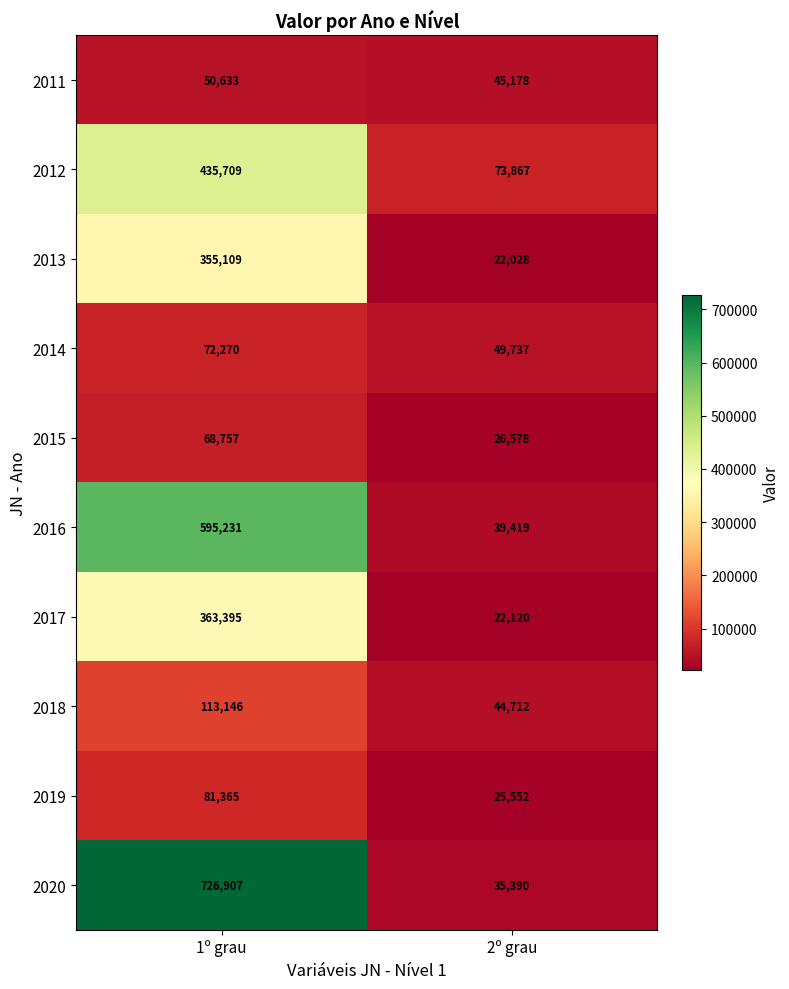

Which series has the largest total across all categories?

2020